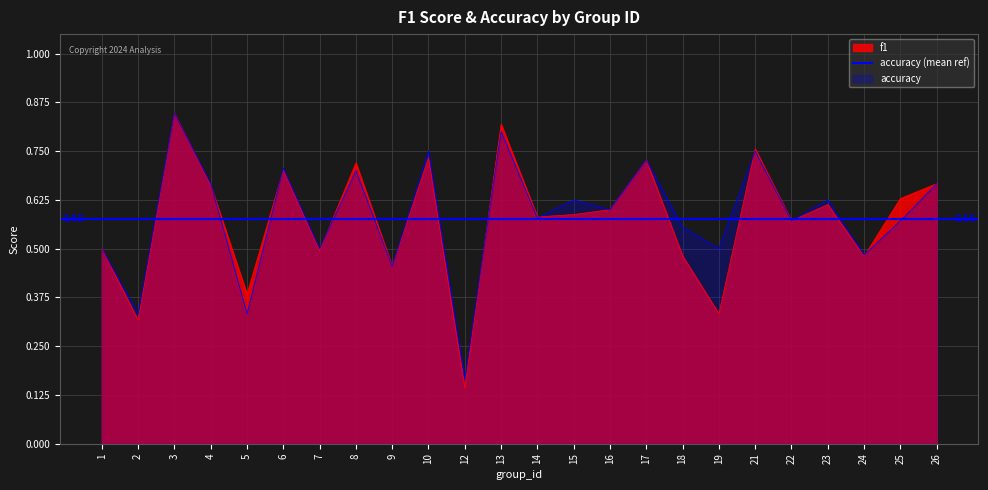

List the labels in order of accuracy value, largest first.

3, 13, 10, 21, 17, 6, 8, 4, 26, 15, 23, 16, 14, 22, 25, 18, 1, 7, 19, 24, 9, 2, 5, 12